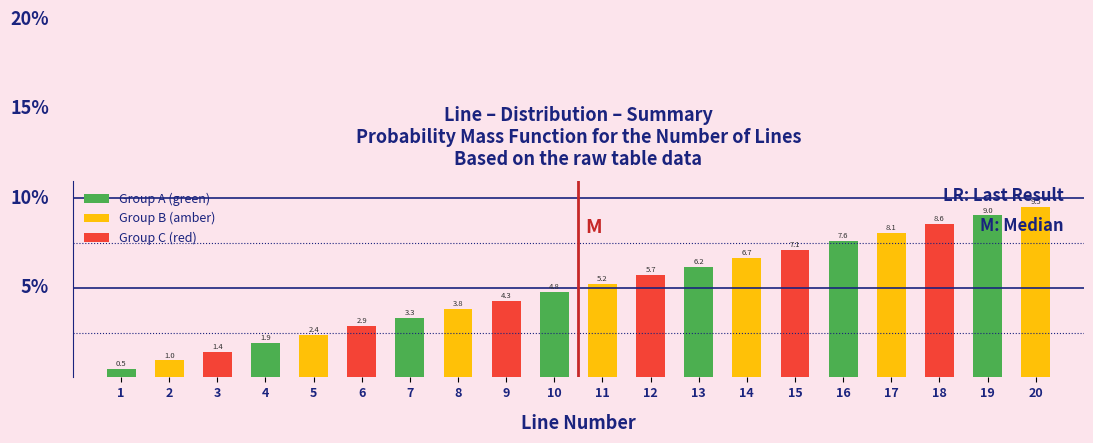

What is the value of the 16th bar from the left?

7.6